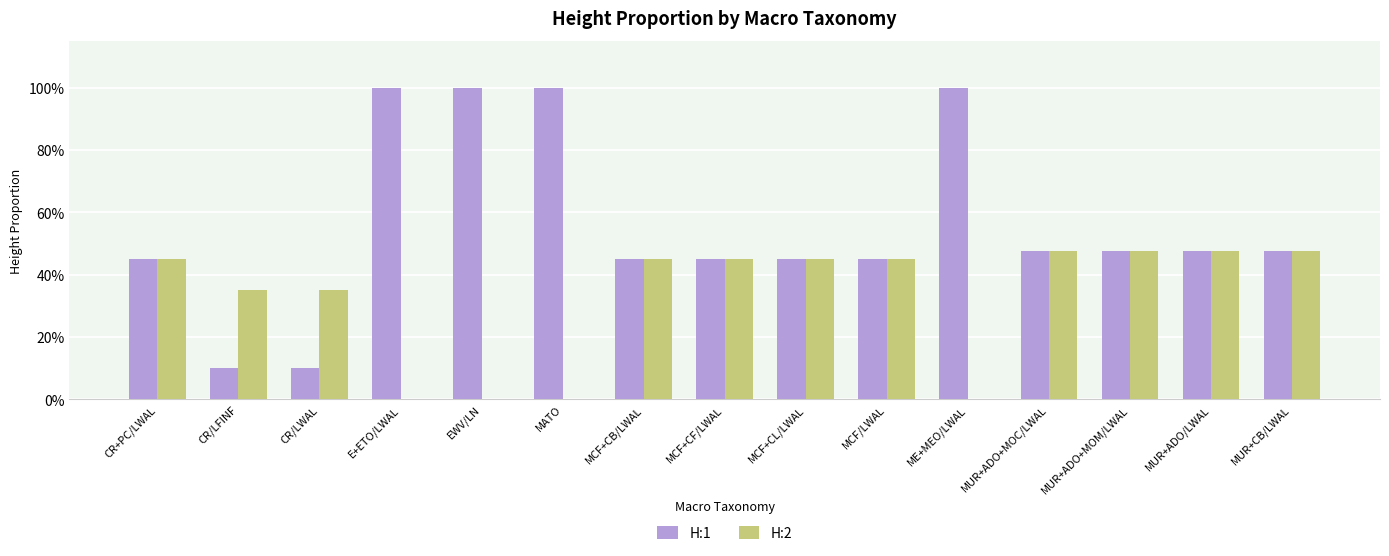

True or false: H:2 has a value of 0.5 at MUR+ADO+MOM/LWAL.

True